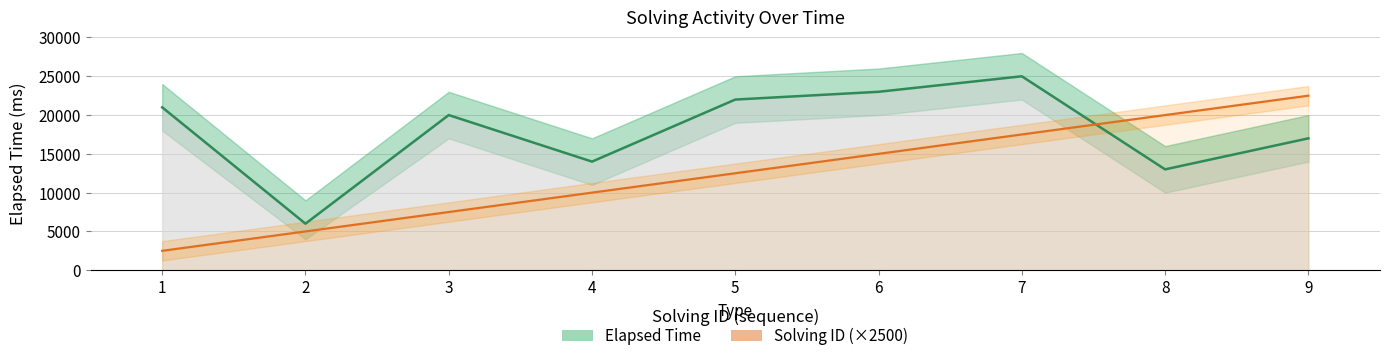

True or false: Elapsed Time has a value of 14000 at 4.

True